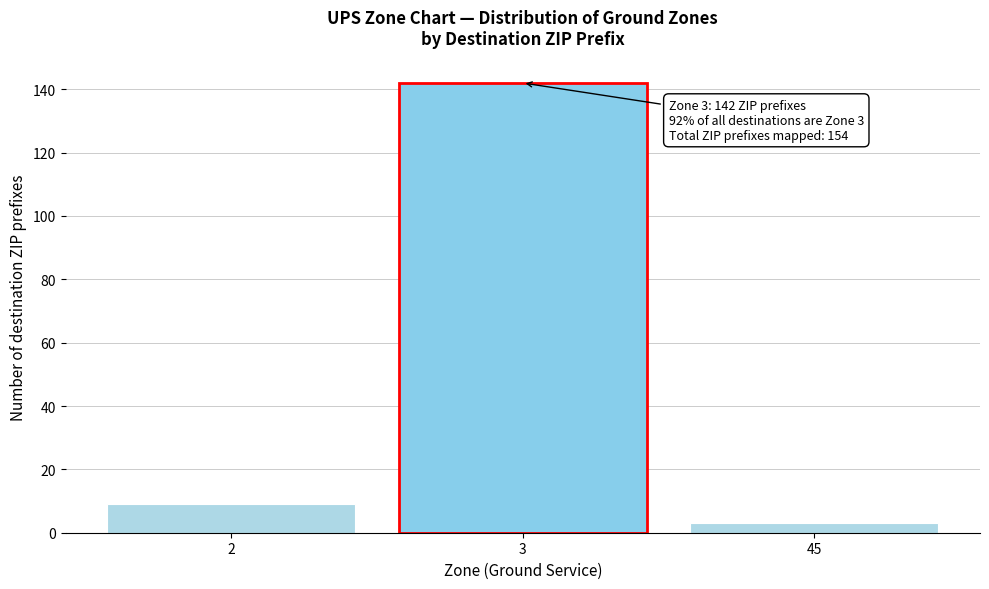

Reading left to right, list all the values displayed in this chart.

9	142	3